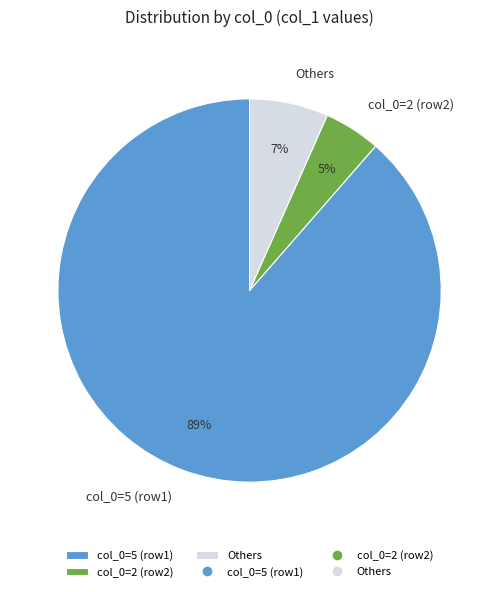

Do col_0=5 (row1) and col_0=2 (row2) together represent more than half of the pie?

Yes